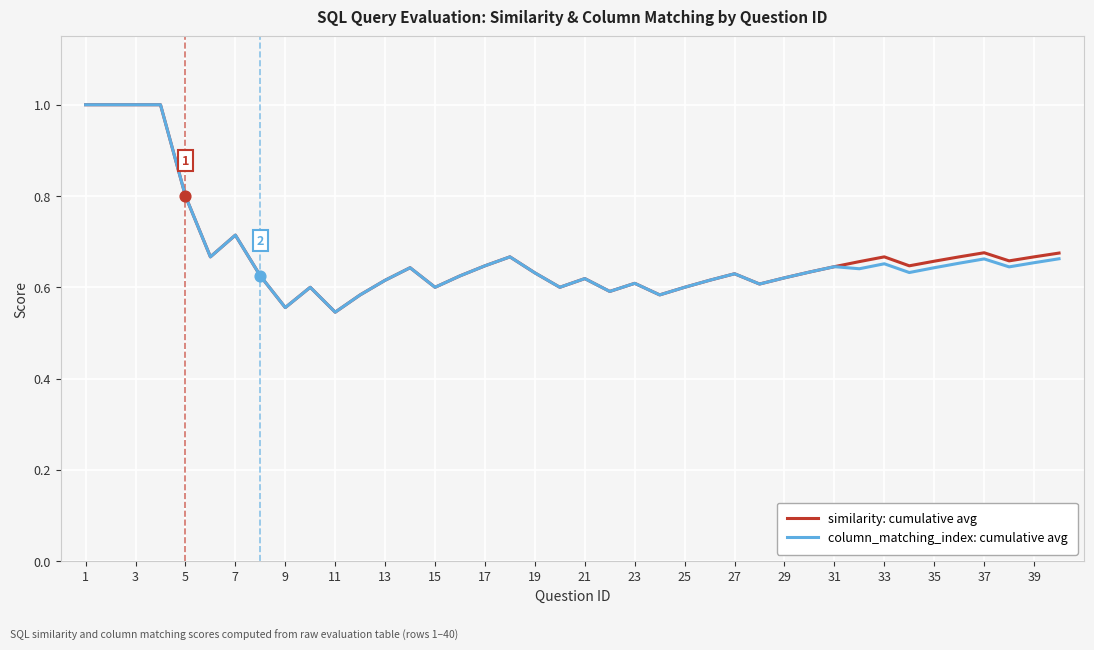

At how many categories does at least one series exceed 0?

40